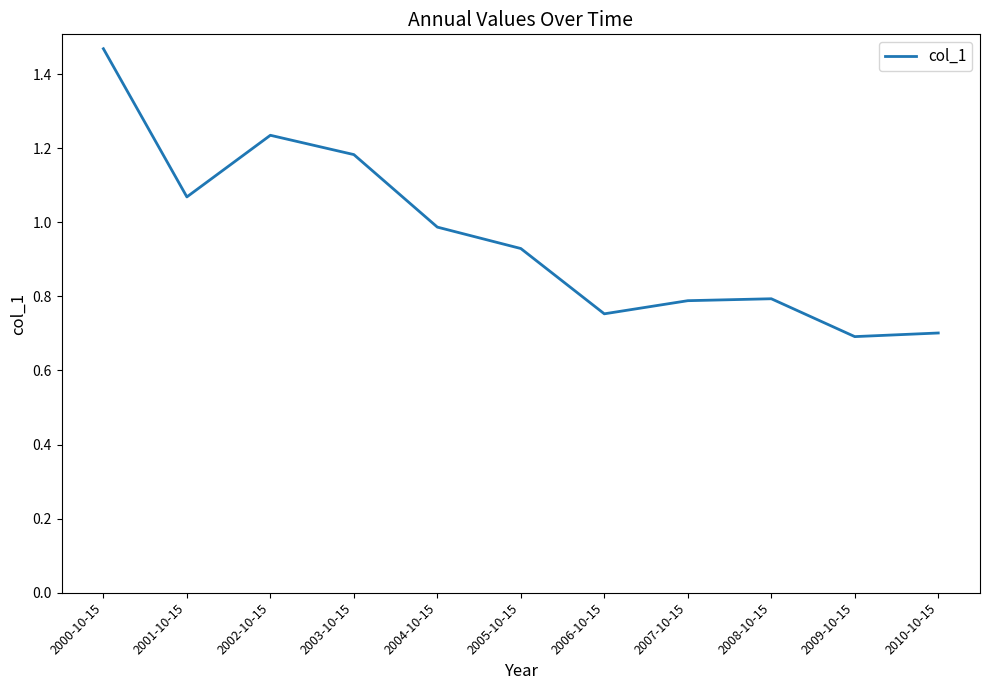

True or false: the data has more than 1 interior local peaks.

True